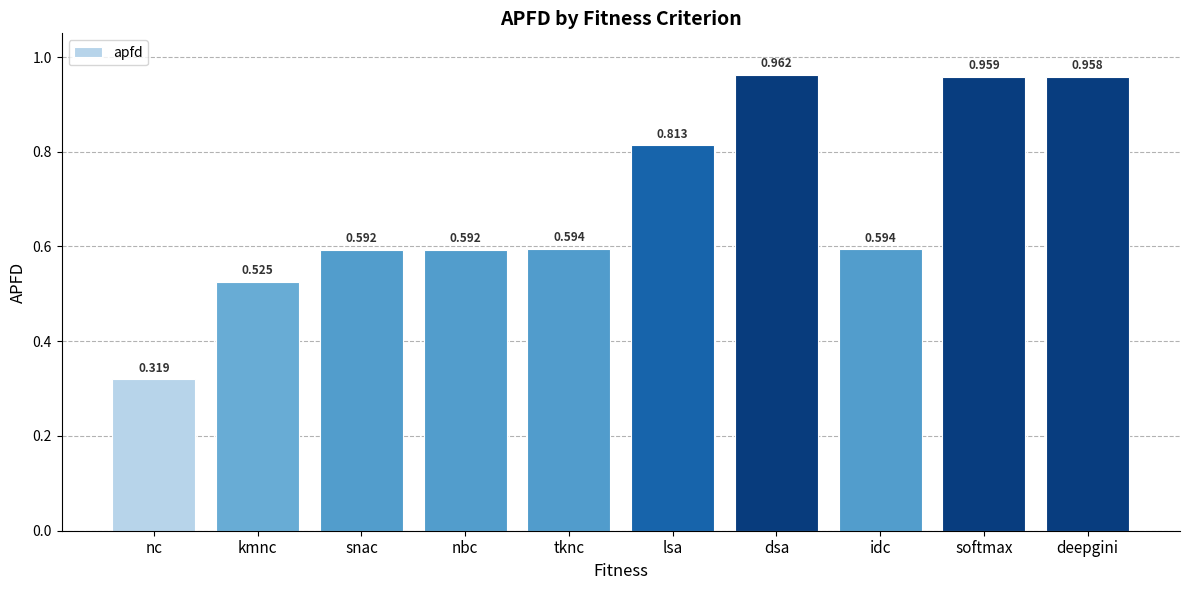

Are the bars horizontal?

No